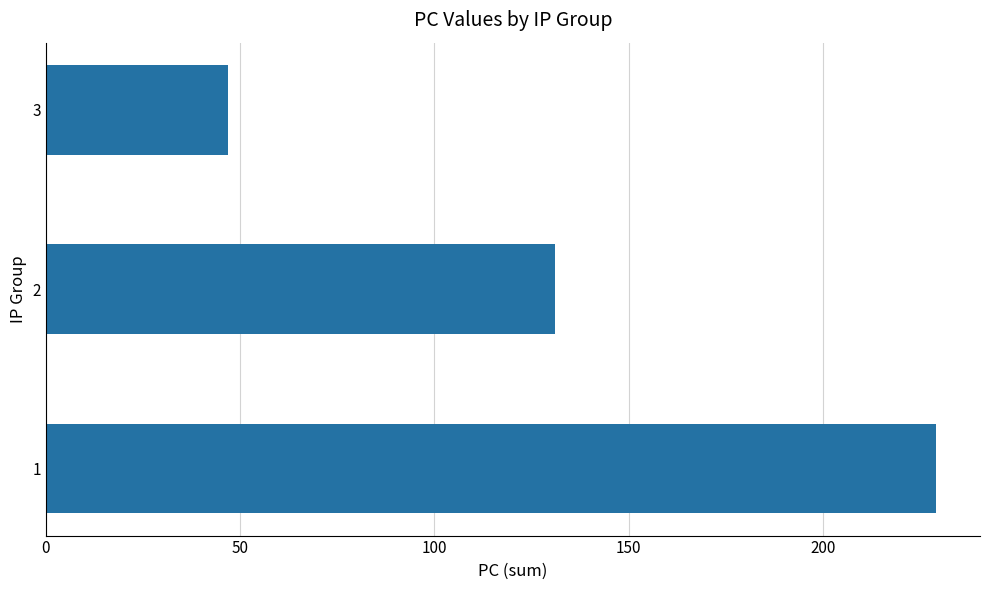

List the labels in order of value, largest first.

1, 2, 3